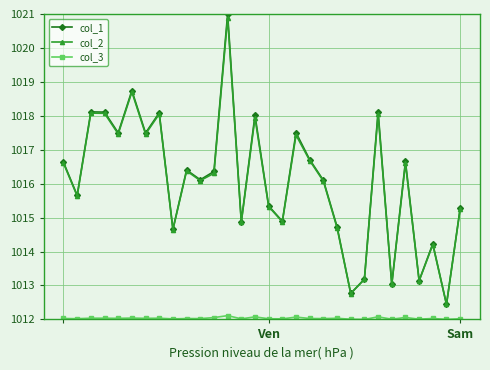

How many distinct data groups are displayed?

3